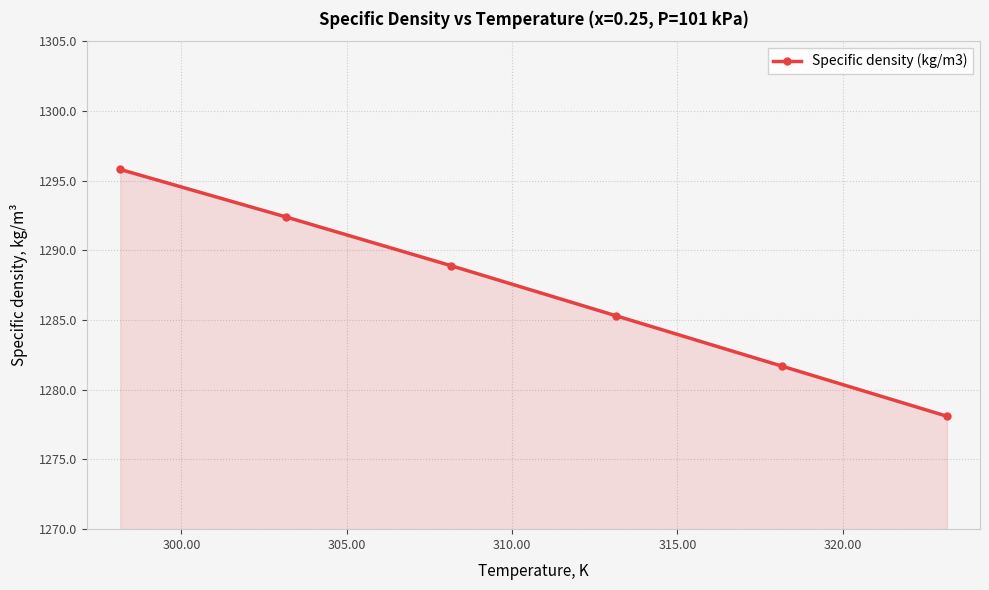

What is the difference between the maximum and minimum values?

17.7